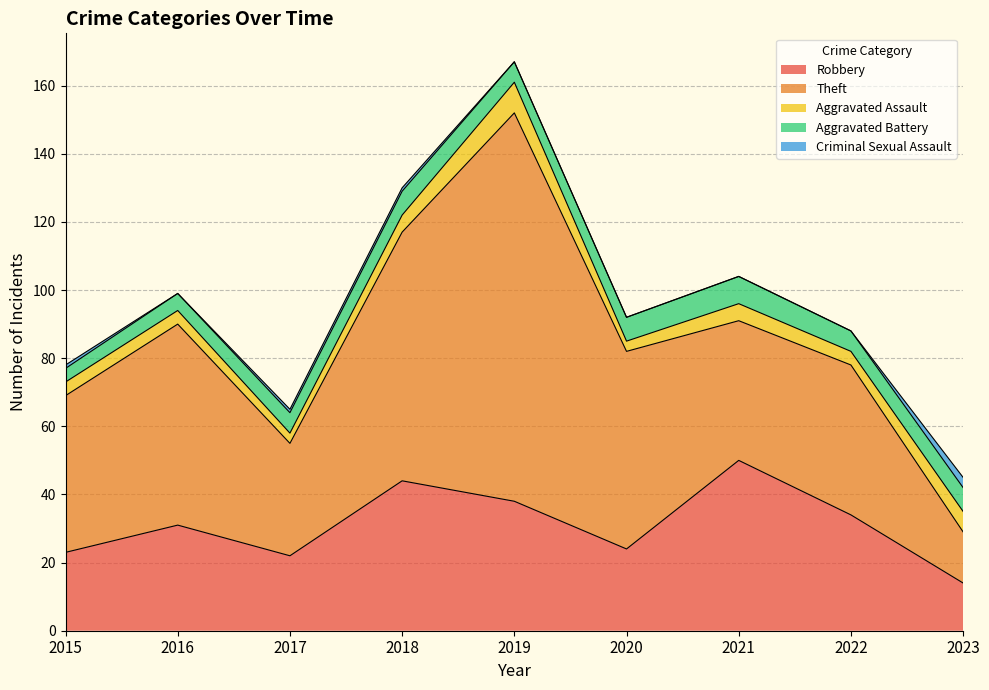

Where does the Aggravated Battery series first go above 6?

2018